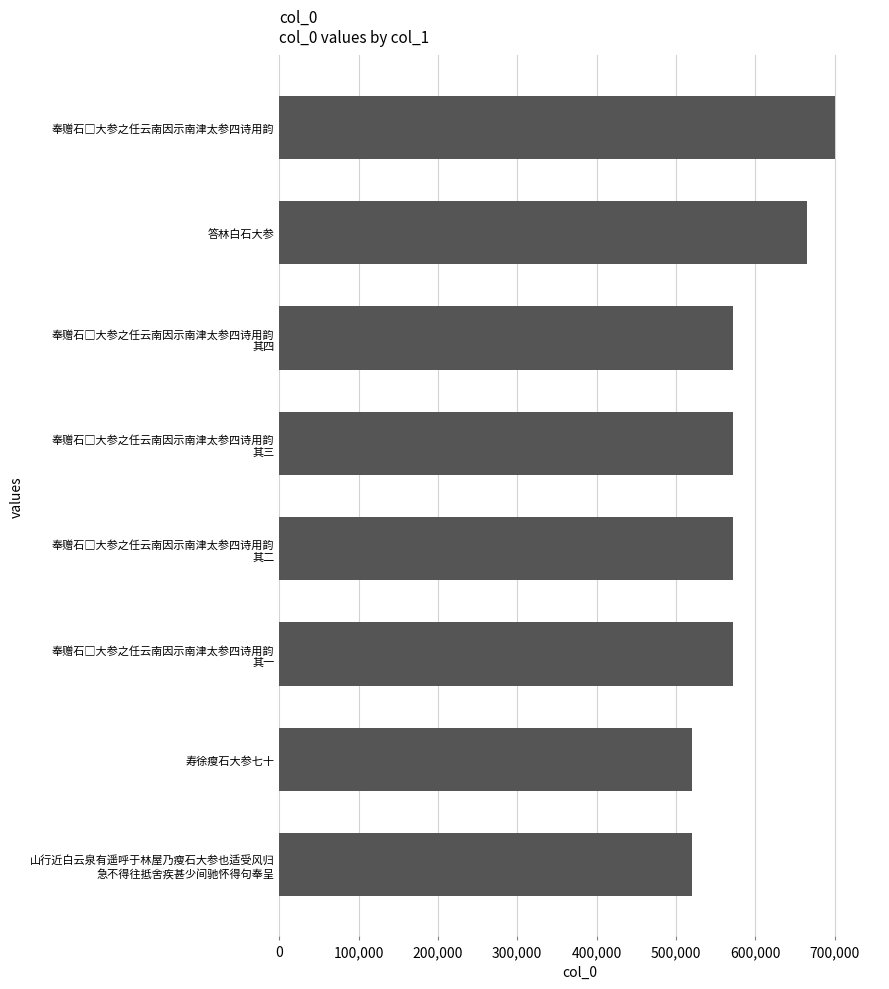

Count the number of data series in this chart.

1